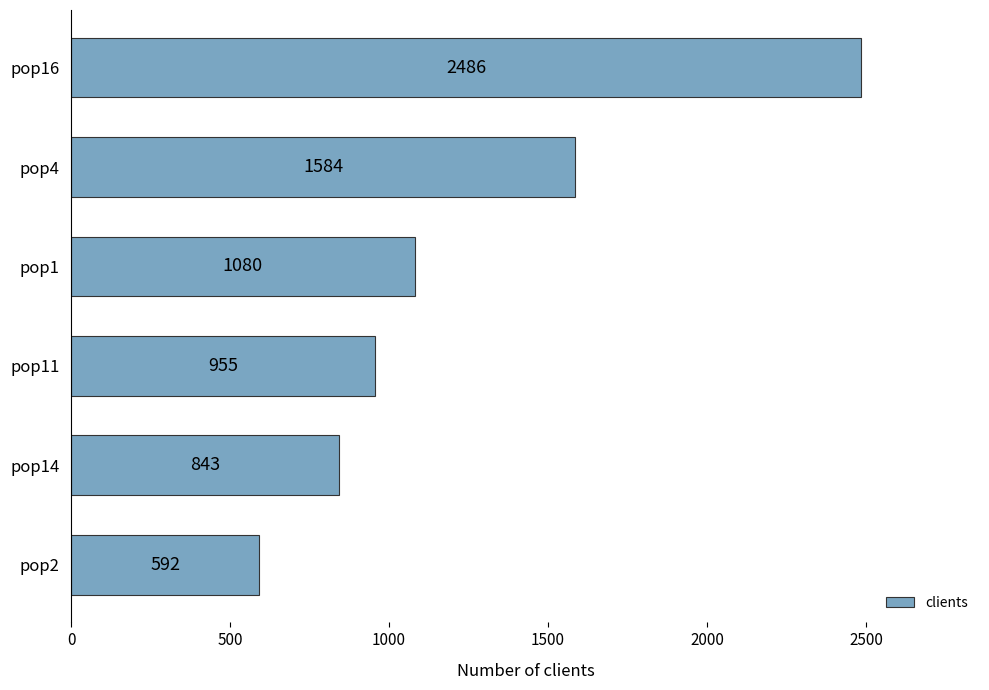

Are the bars horizontal?

Yes